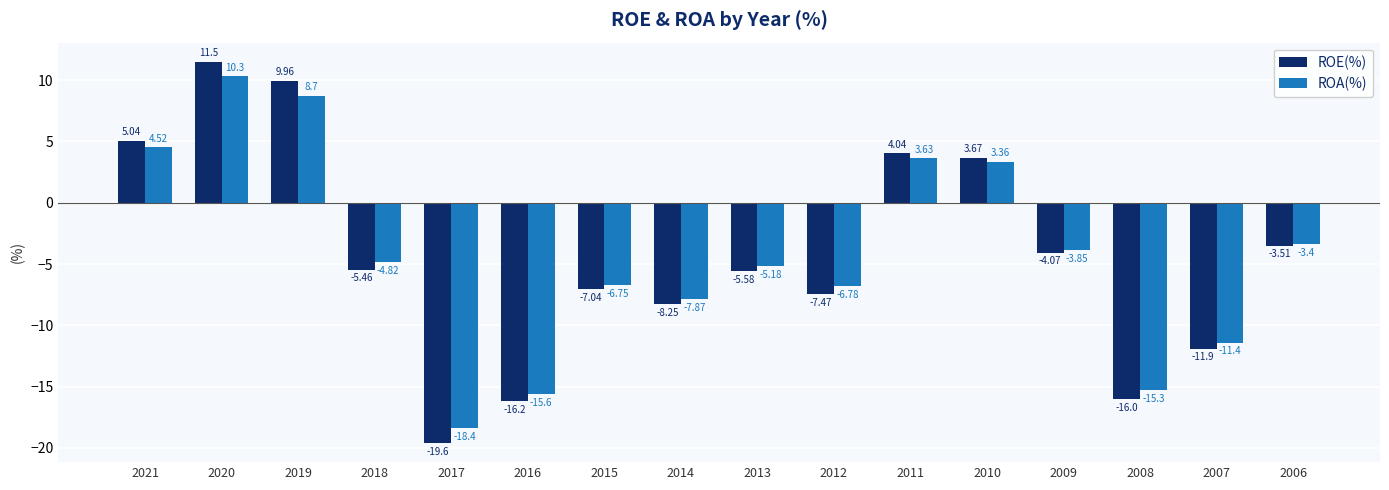

Does the chart contain stacked bars?

No